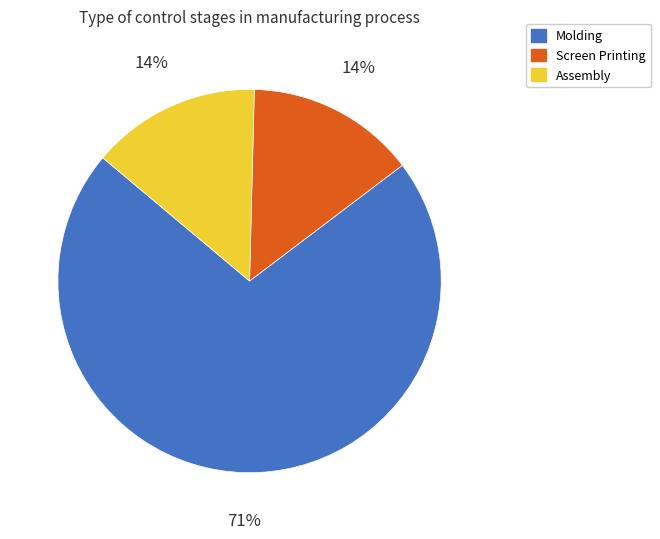

Which category has the biggest portion of the pie?

Molding